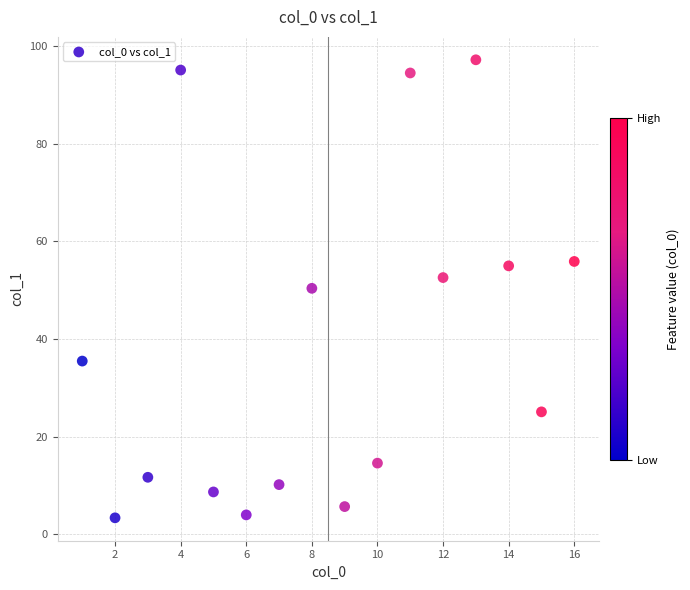

What is the range of X values (max minus min)?

15.0